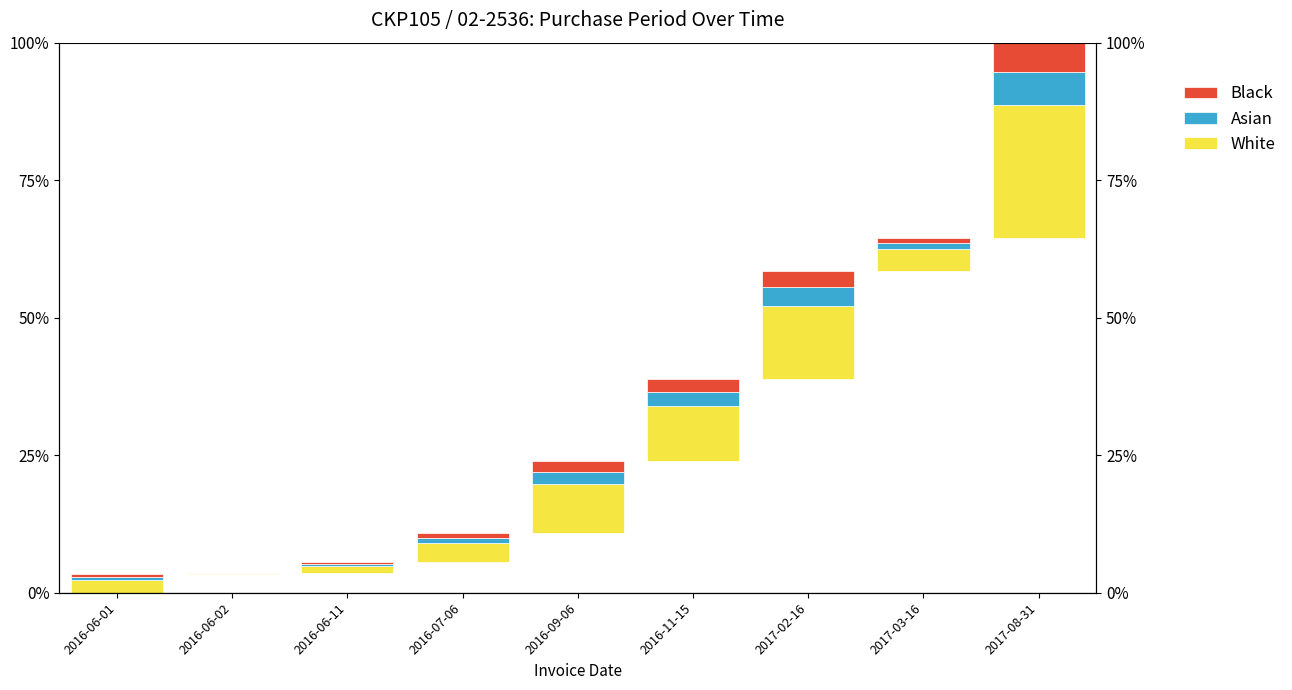

Does the chart contain any negative values?

No